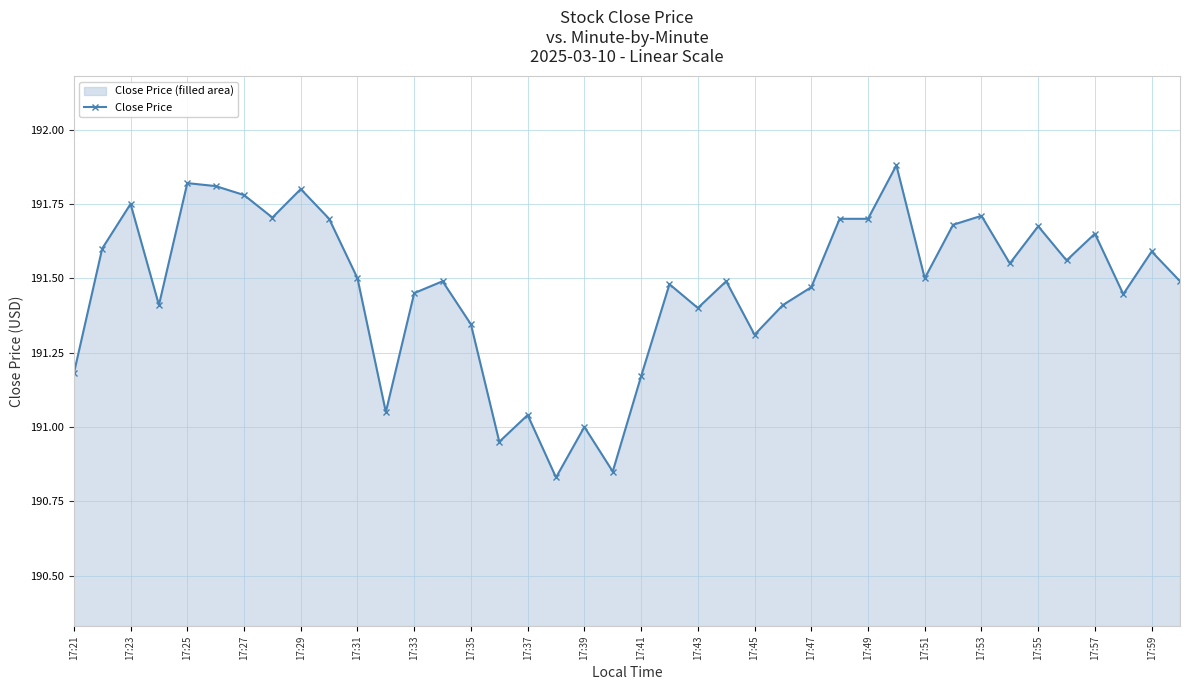

How many lines are shown in the chart?

1